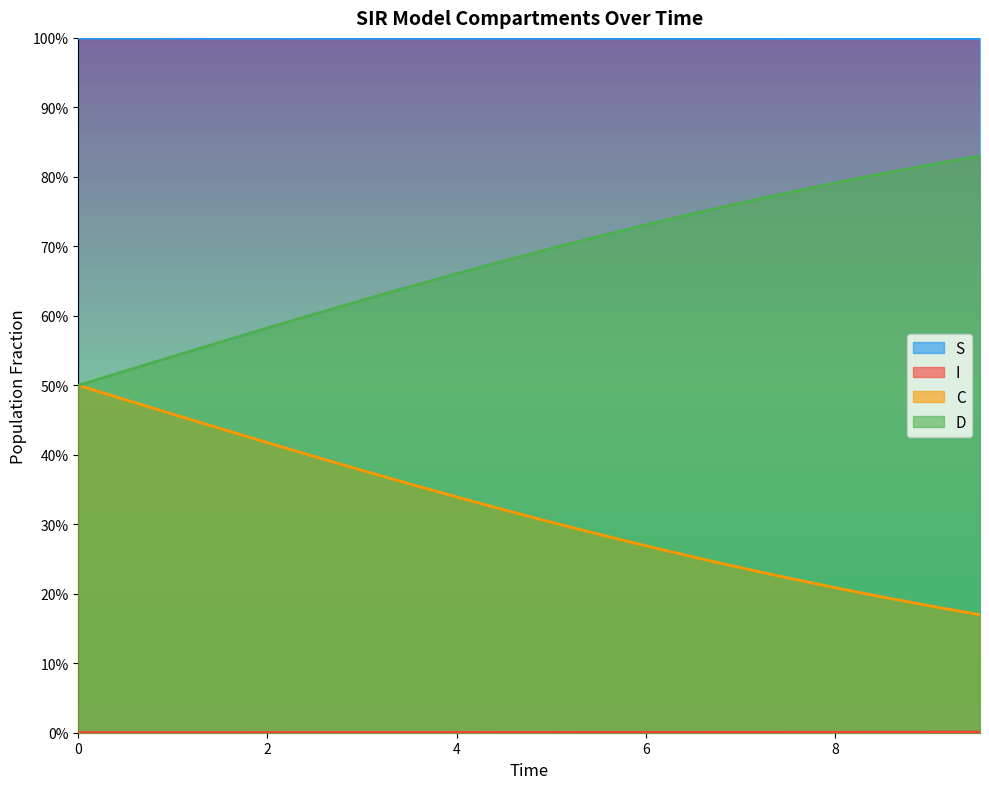

Rank the series by their average value, from lowest to highest.

I, C, D, S